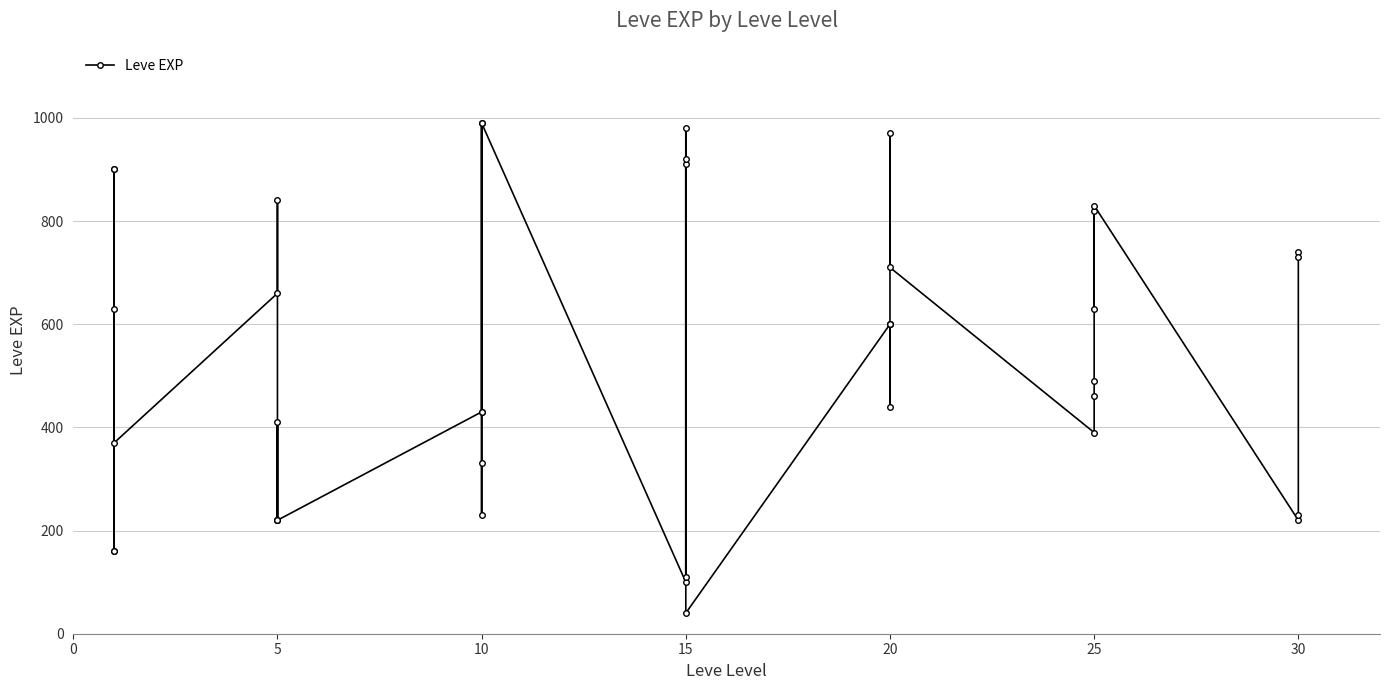

Is this an area chart (filled region under the line)?

No